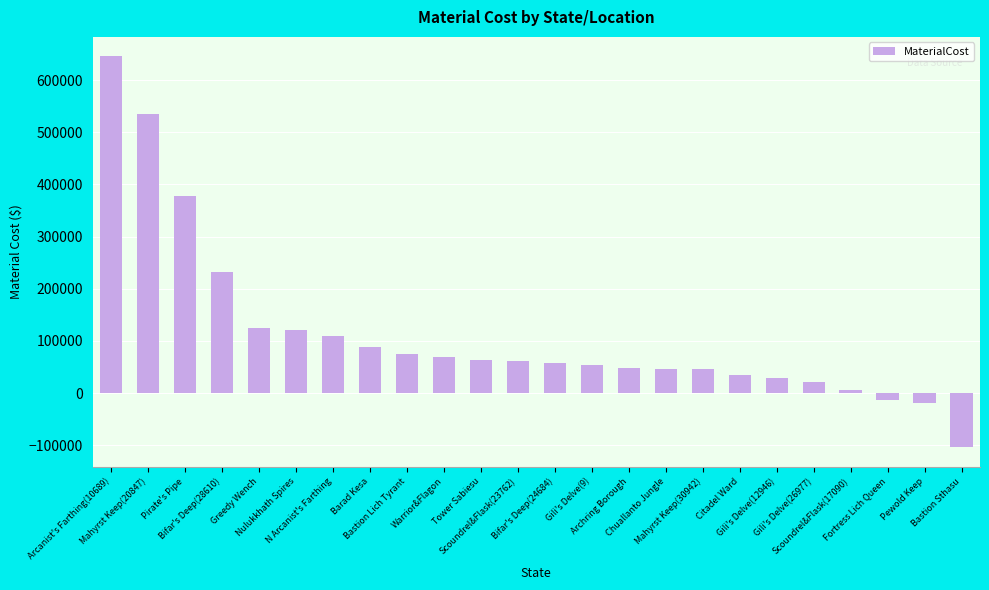

At which label does the data first exceed 61144?

Arcanist's Farthing(10689)